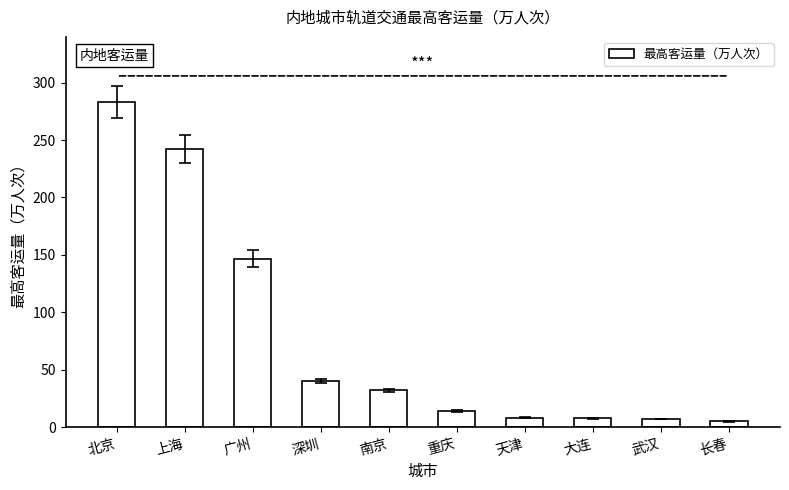

What is the ratio of the value at 深圳 to the value at 北京?

0.1